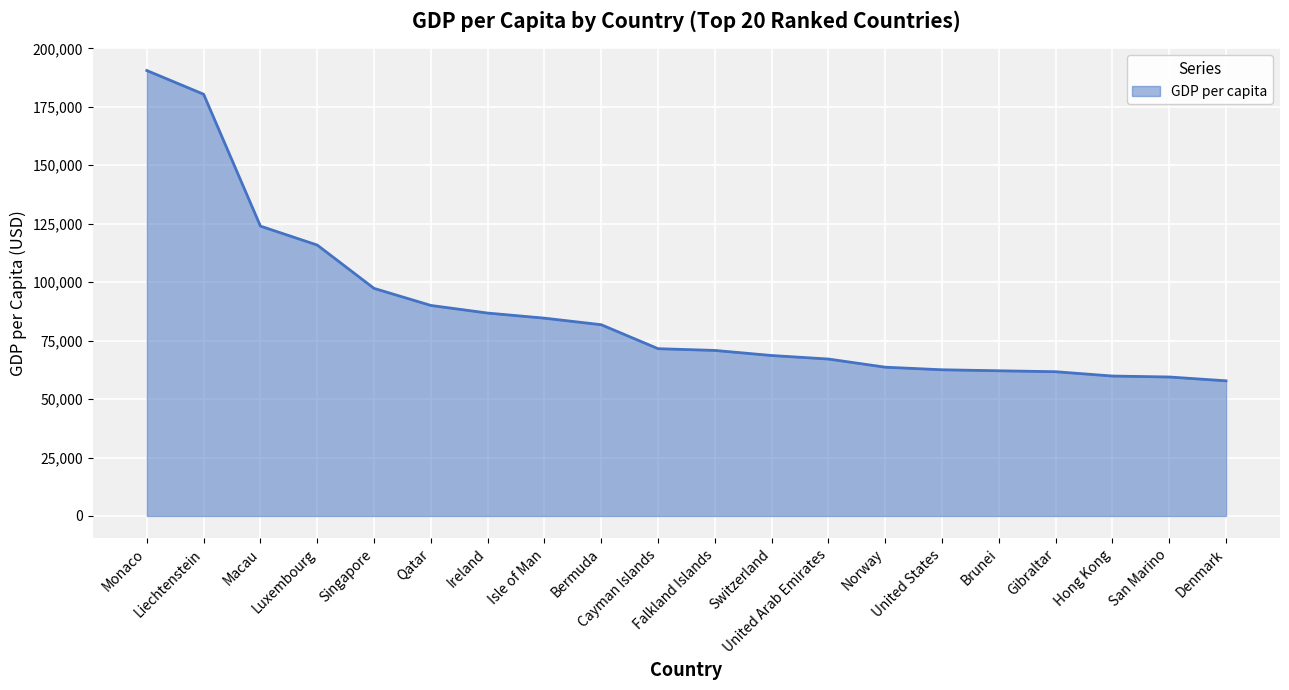

What is the sum of the values at Singapore and Hong Kong?

157189